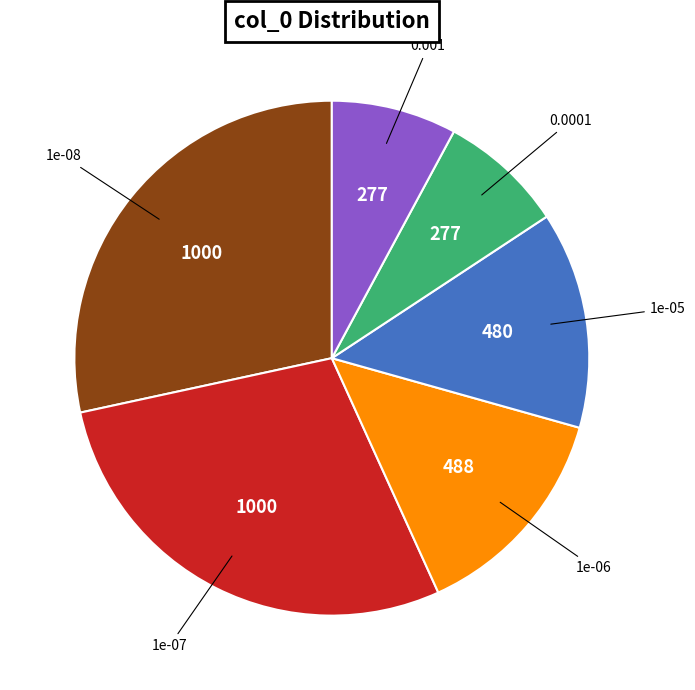

Does any single category account for the majority?

No